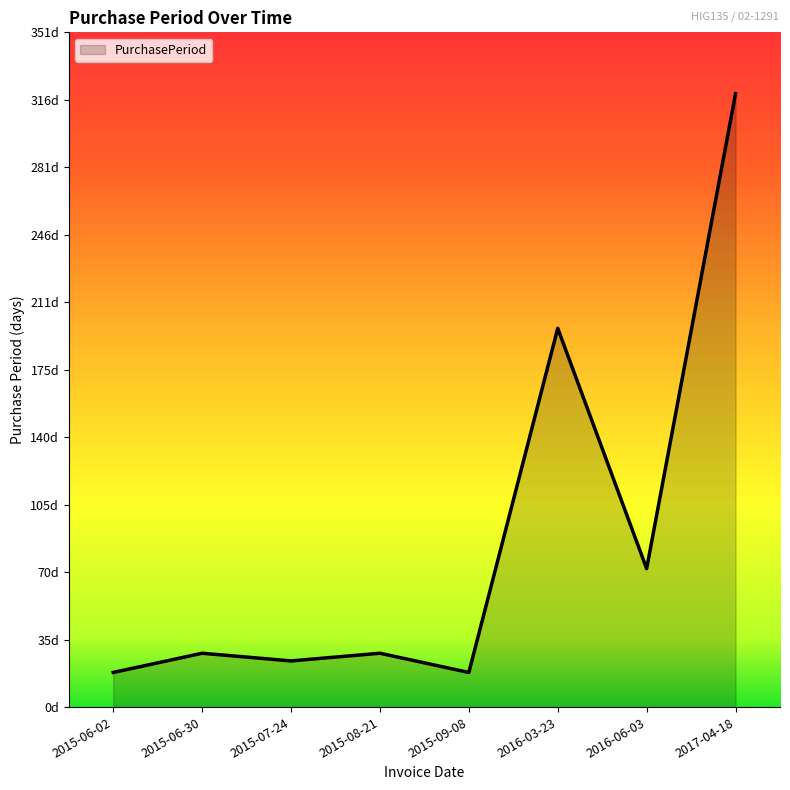

Does the chart have visible grid lines?

No